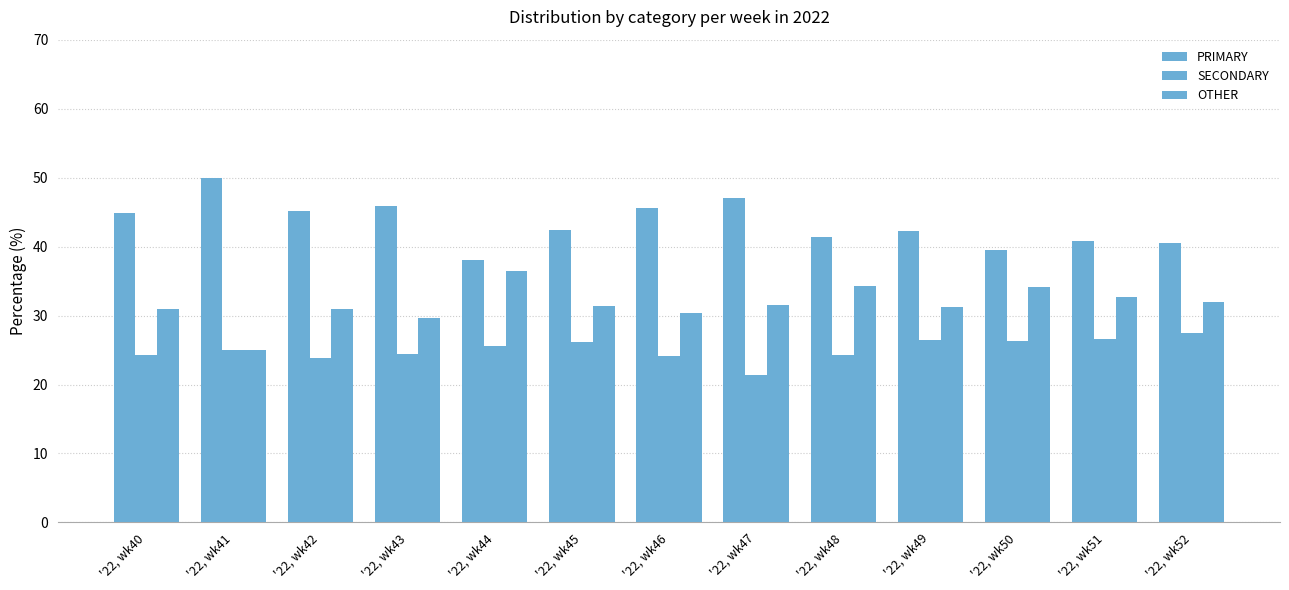

Reading left to right, list all the values displayed in this chart.

PRIMARY: '22, wk40=44.9	'22, wk41=50.0	'22, wk42=45.2	'22, wk43=45.8	'22, wk44=38.0	'22, wk45=42.5	'22, wk46=45.5	'22, wk47=47.1	'22, wk48=41.4	'22, wk49=42.2	'22, wk50=39.5	'22, wk51=40.8	'22, wk52=40.5
SECONDARY: '22, wk40=24.2	'22, wk41=25.0	'22, wk42=23.9	'22, wk43=24.5	'22, wk44=25.6	'22, wk45=26.2	'22, wk46=24.1	'22, wk47=21.4	'22, wk48=24.2	'22, wk49=26.4	'22, wk50=26.4	'22, wk51=26.5	'22, wk52=27.5
OTHER: '22, wk40=30.9	'22, wk41=25.0	'22, wk42=31.0	'22, wk43=29.7	'22, wk44=36.4	'22, wk45=31.3	'22, wk46=30.4	'22, wk47=31.5	'22, wk48=34.3	'22, wk49=31.3	'22, wk50=34.1	'22, wk51=32.7	'22, wk52=31.9